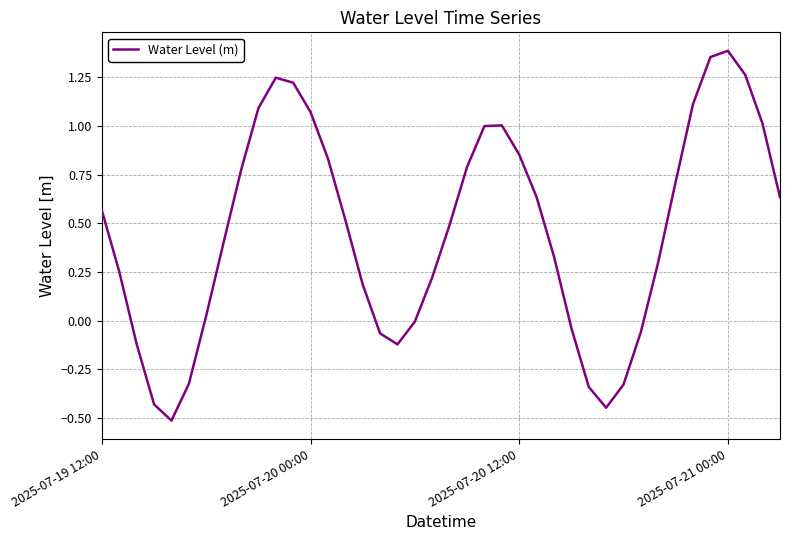

What is the minimum value shown in the chart?

-0.5